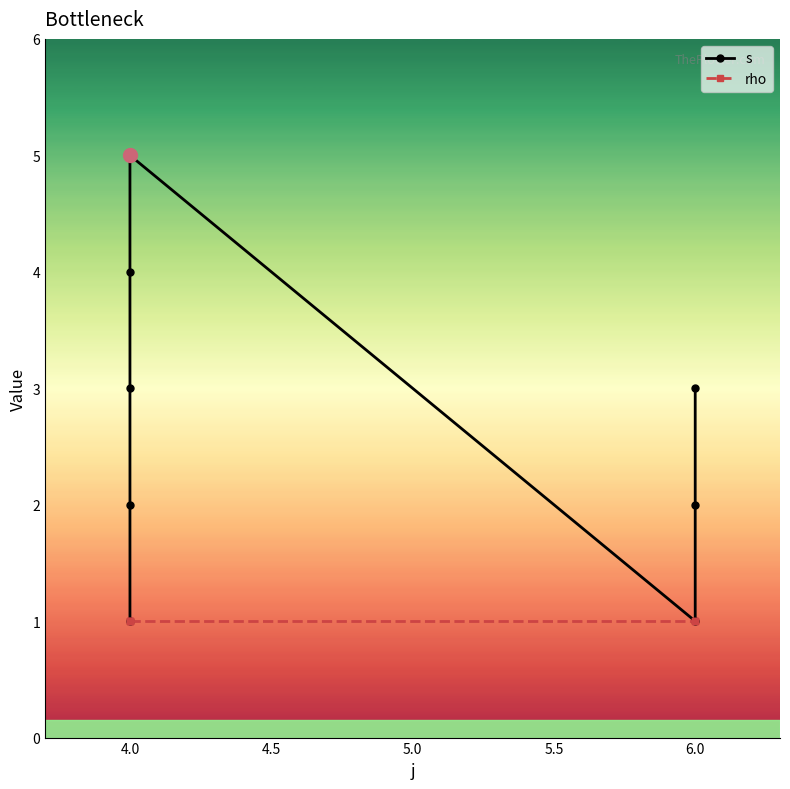

The value of rho at 4.0 is 1. True or false?

False